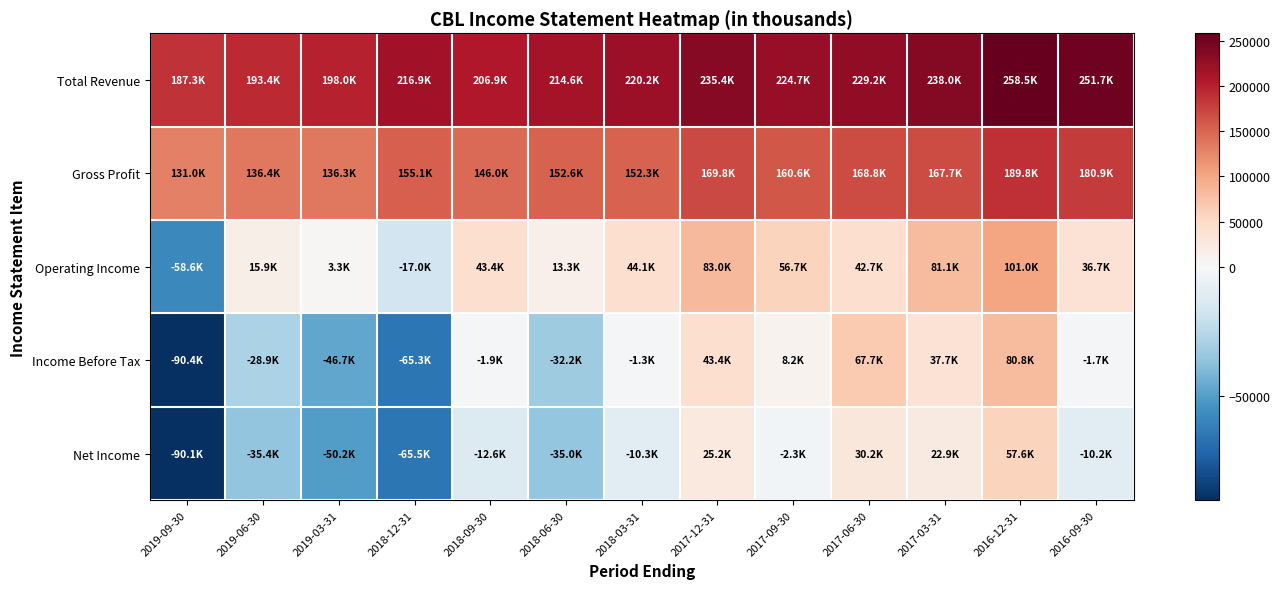

List the series in order of their peak value, lowest first.

Net Income, Income Before Tax, Operating Income, Gross Profit, Total Revenue